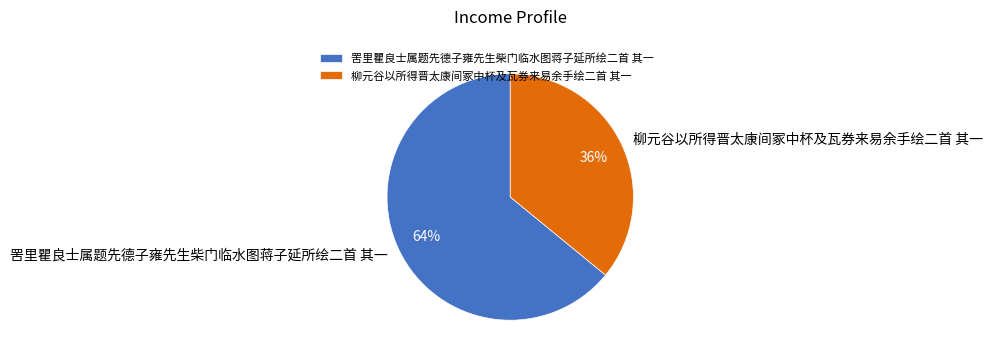

To the nearest percent, what is the combined percentage of 罟里瞿良士属题先德子雍先生柴门临水图蒋子延所绘二首 其一 and 柳元谷以所得晋太康间冢中杯及瓦券来易余手绘二首 其一?

100%